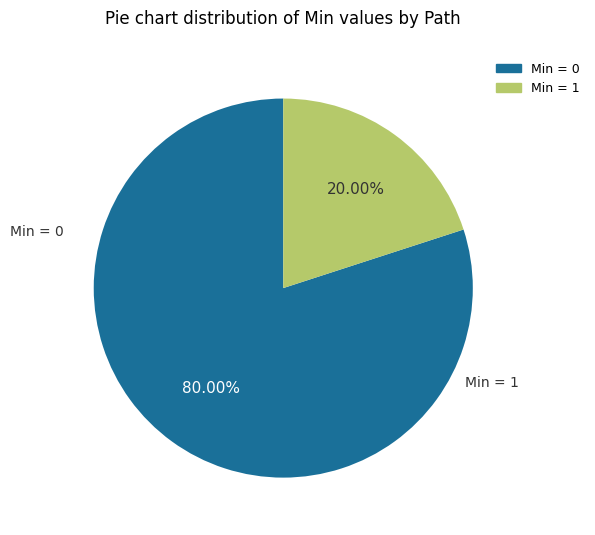

Is there any slice that represents more than half of the pie?

Yes